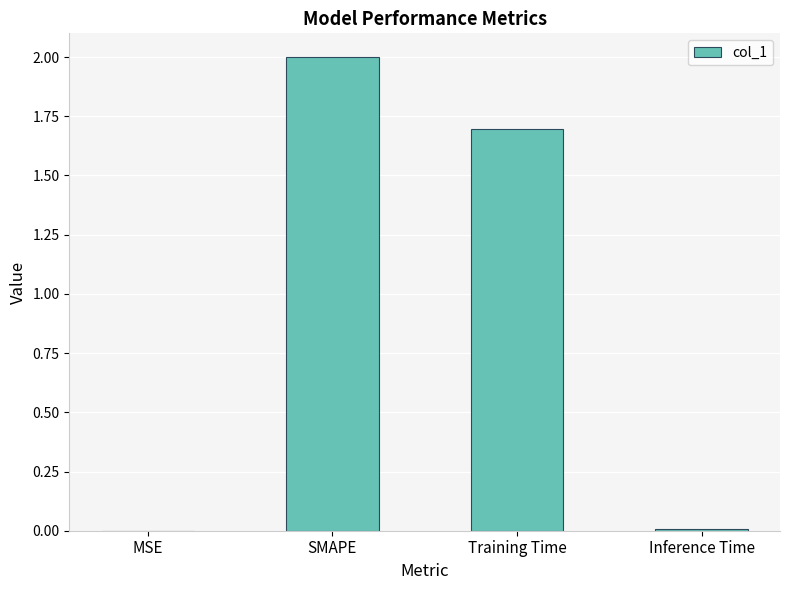

At which category does the chart reach its peak across all series?

SMAPE